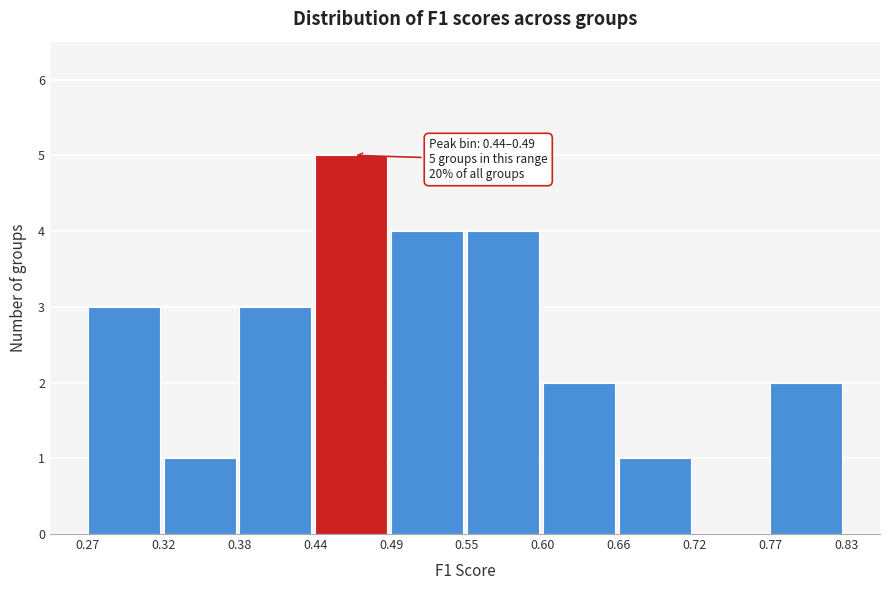

Which range on the x-axis has the tallest bar?

0.44 to 0.49